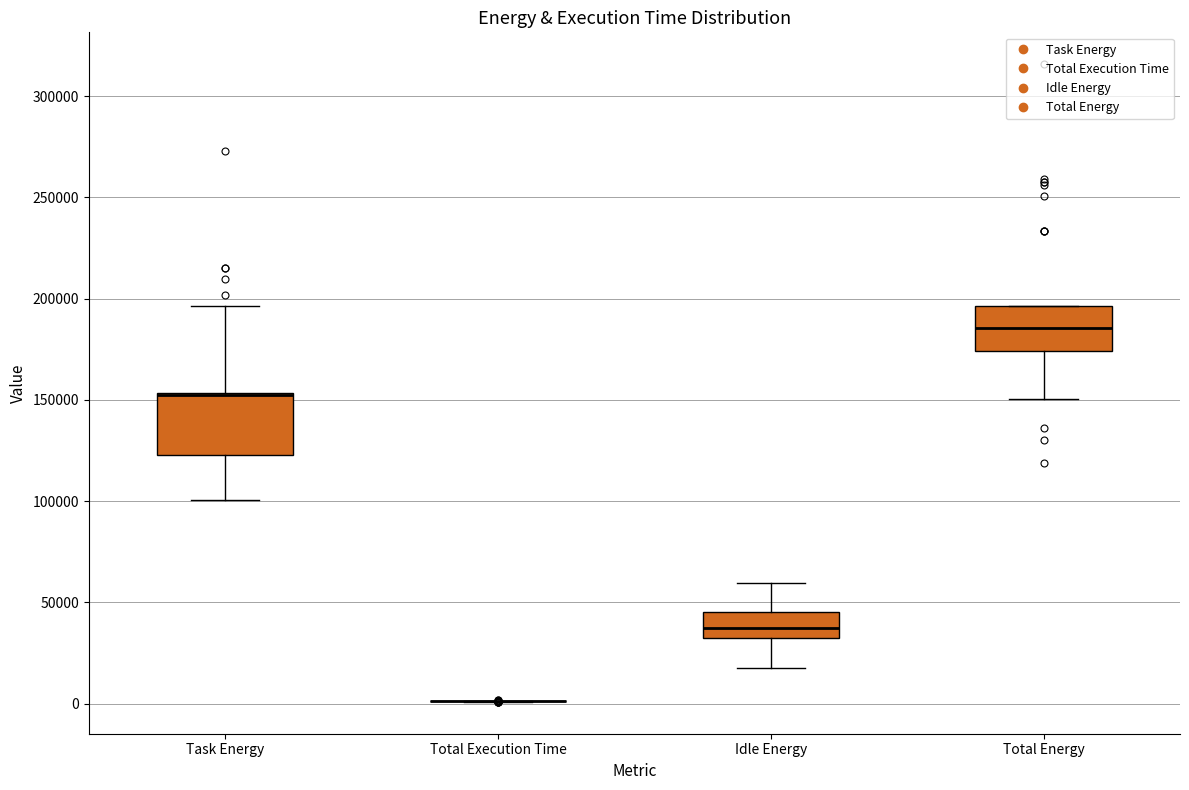

Which box is the tallest, from its lower edge to its upper edge?

Task Energy